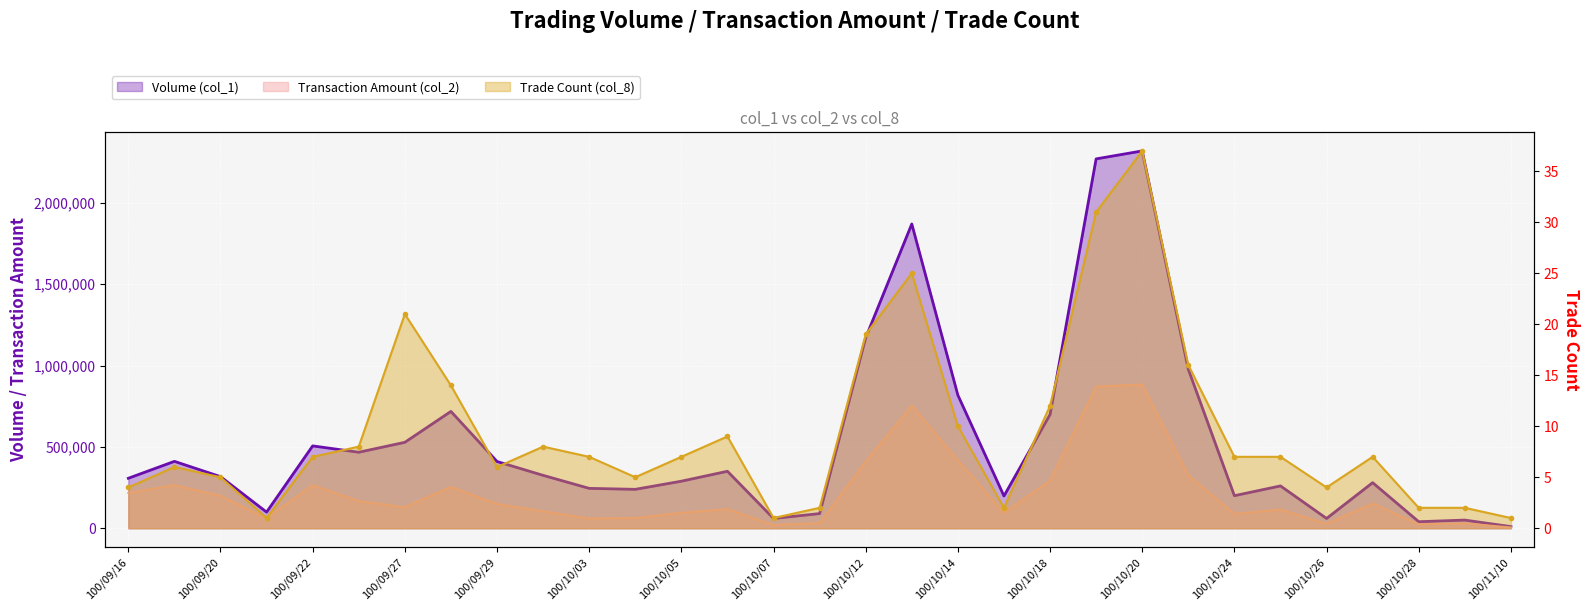

At which label does Transaction Amount (col_2) first exceed 128790?

100/09/16